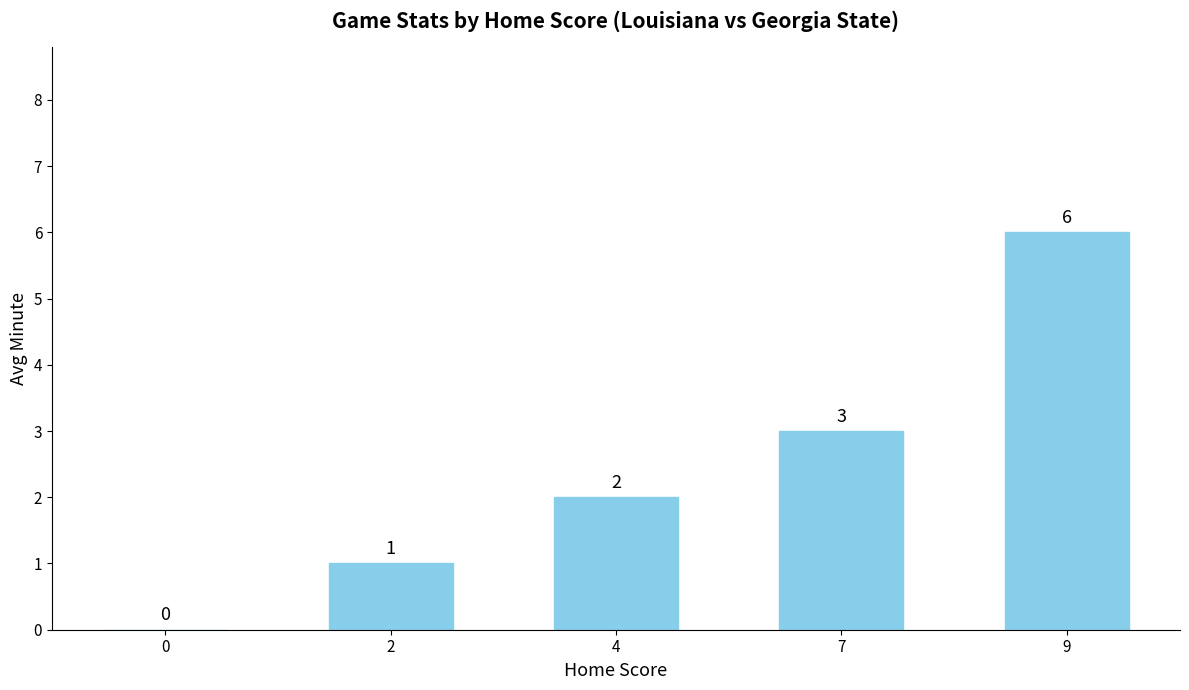

The value at 2 is 2. True or false?

False